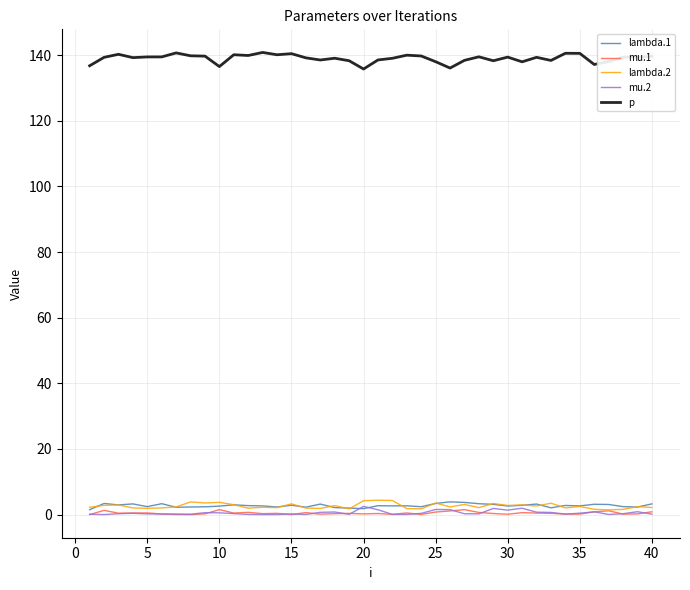

True or false: mu.2 and p cross at least once.

False